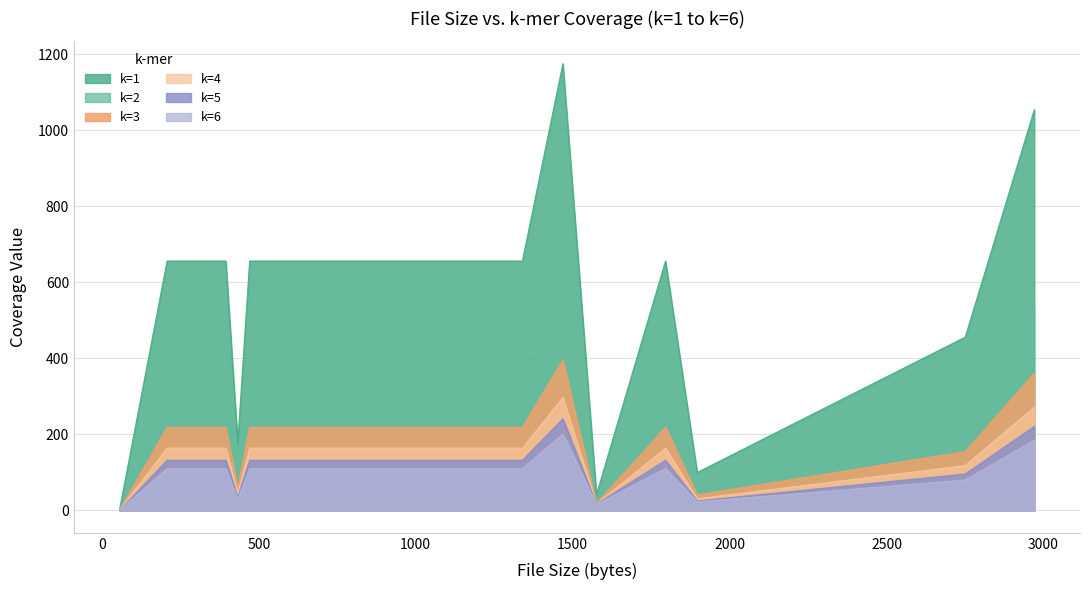

Which category has the highest value across all series?

1469